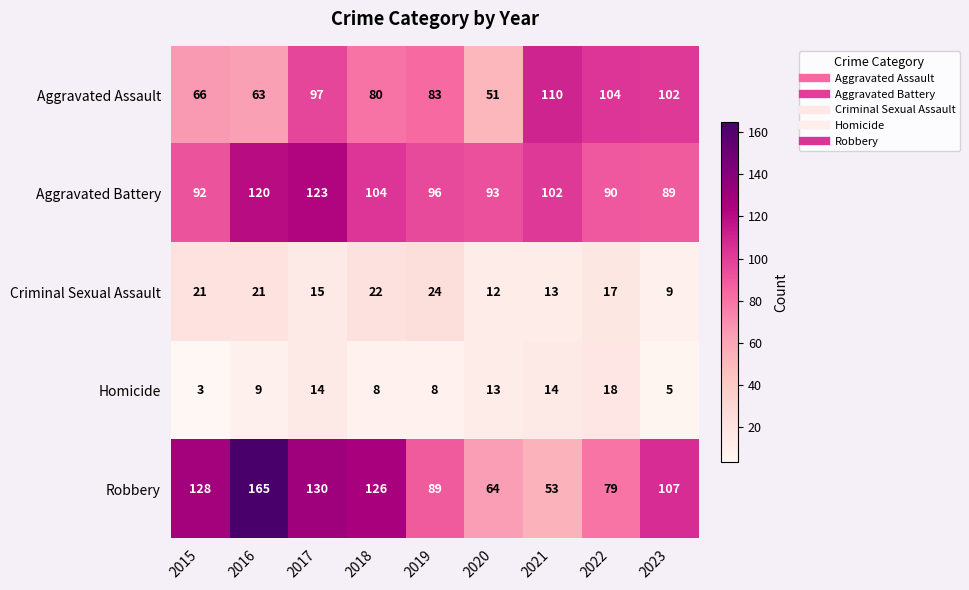

List the series in order of their peak value, highest first.

Robbery, Aggravated Battery, Aggravated Assault, Criminal Sexual Assault, Homicide